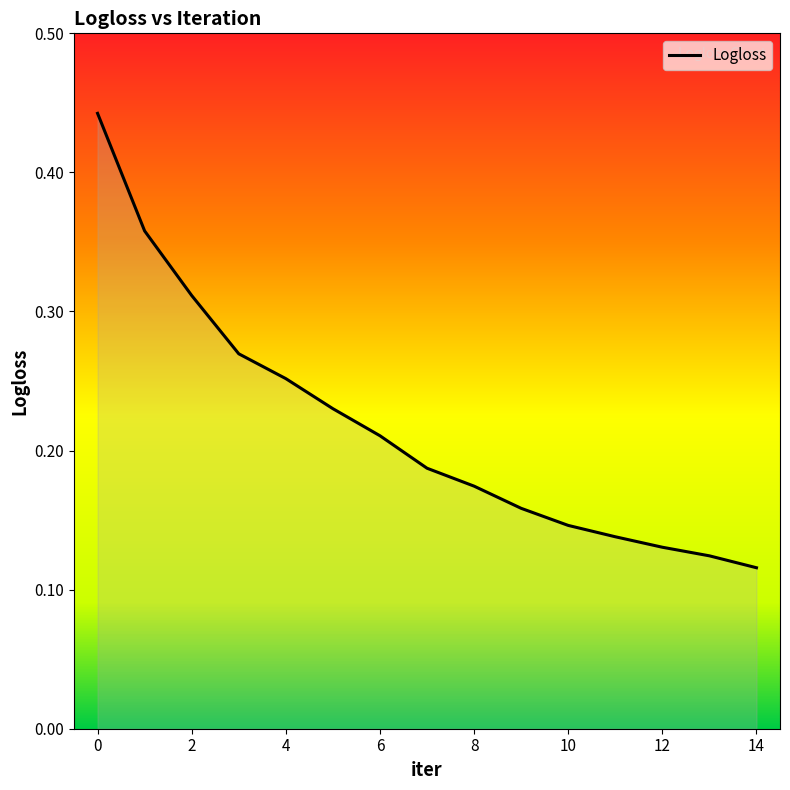

Count the values in the range 0 to 1.

15